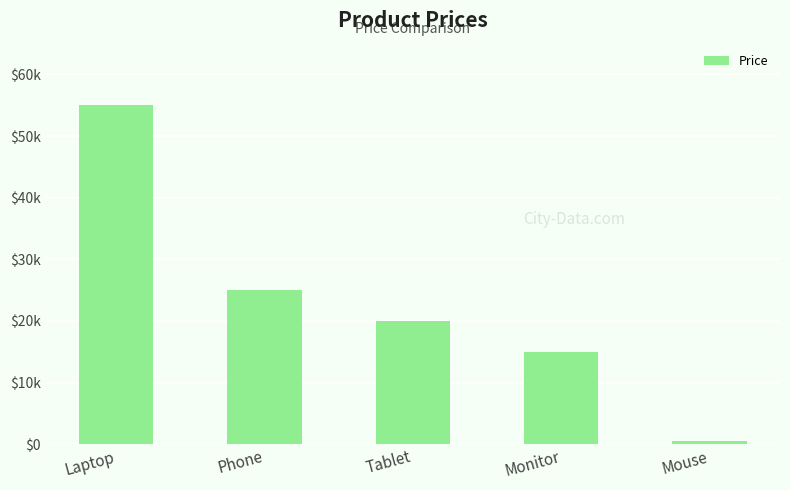

What is the sum of the values at Monitor and Tablet?

35000